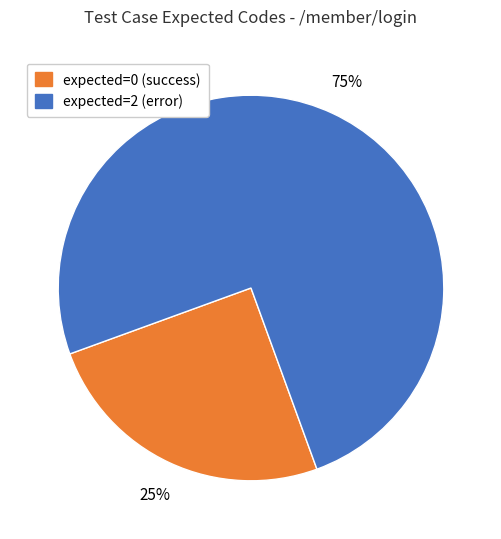

To the nearest percent, what percentage of the pie is expected=2 (error)?

75%